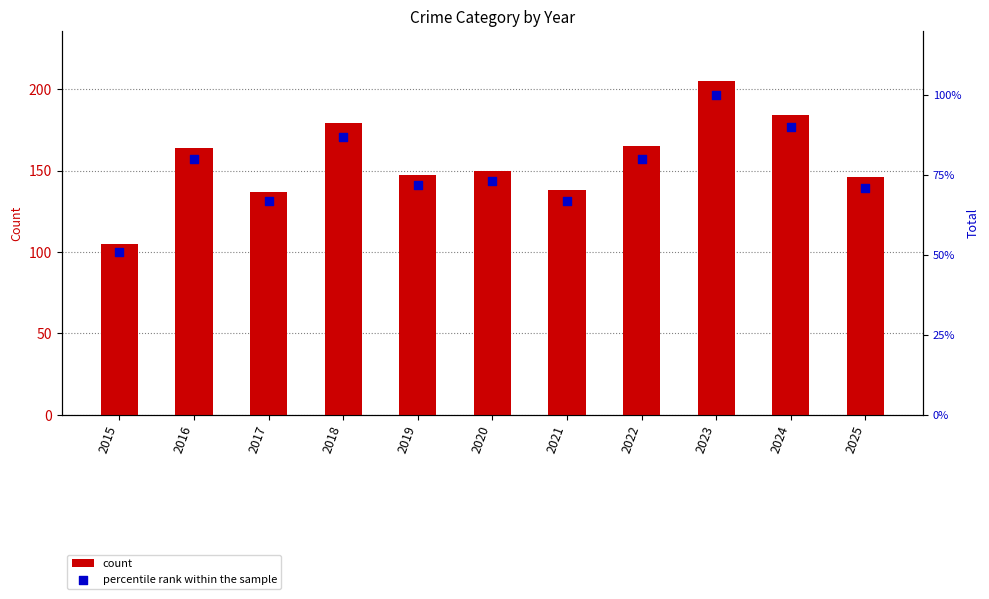

What are all the series names shown in the legend?

count, percentile rank within the sample